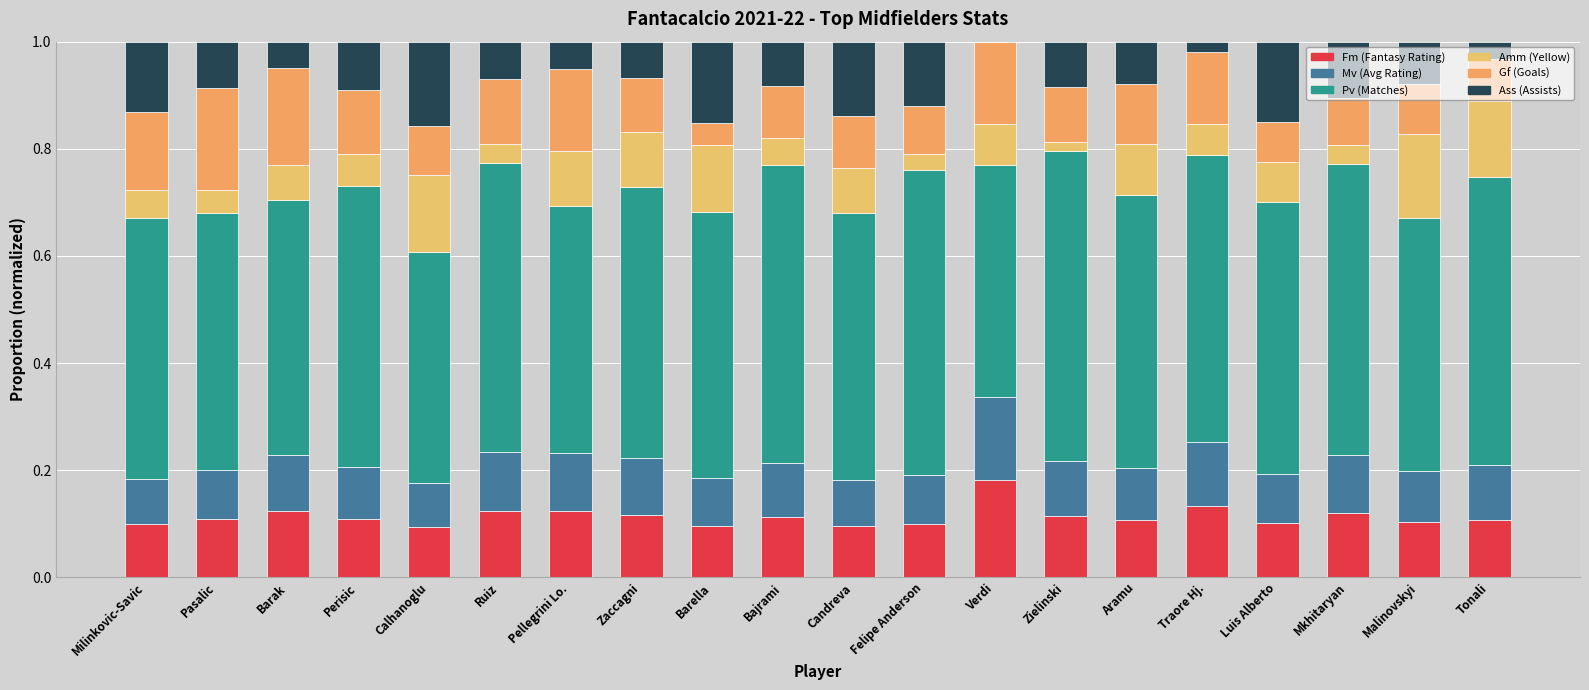

How many Ass (Assists) values are between 0 and 1?

20